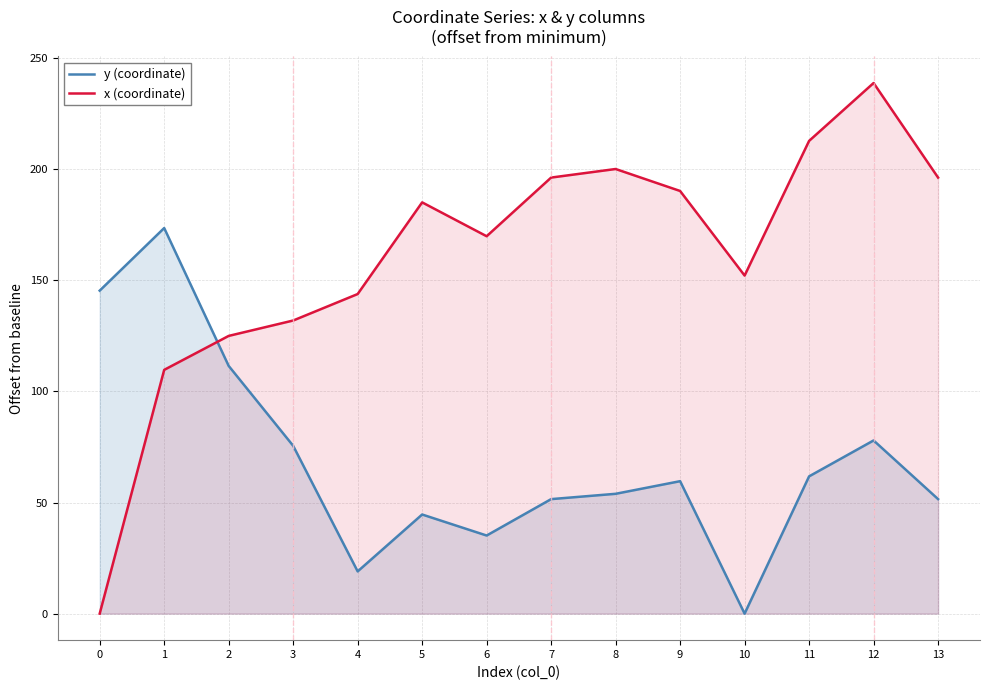

How many lines are shown in the chart?

2